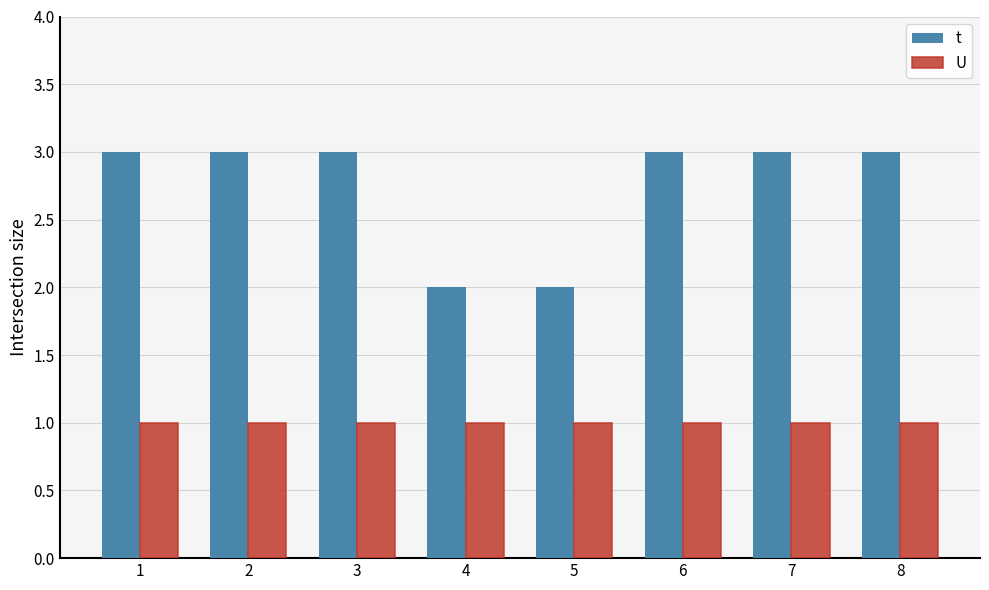

How many groups of bars are there?

8